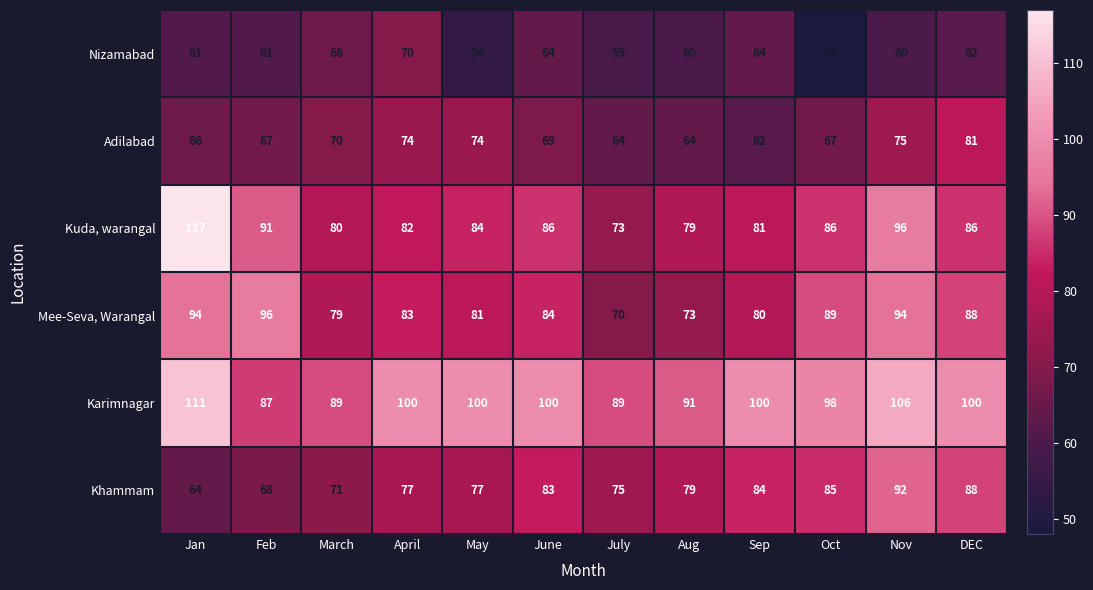

Where does the Mee-Seva, Warangal series first go above 84?

Jan